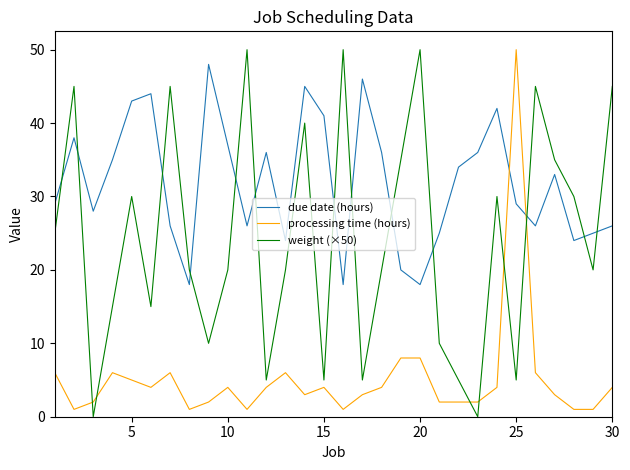

Which series has the largest range (max minus min)?

weight (×50)